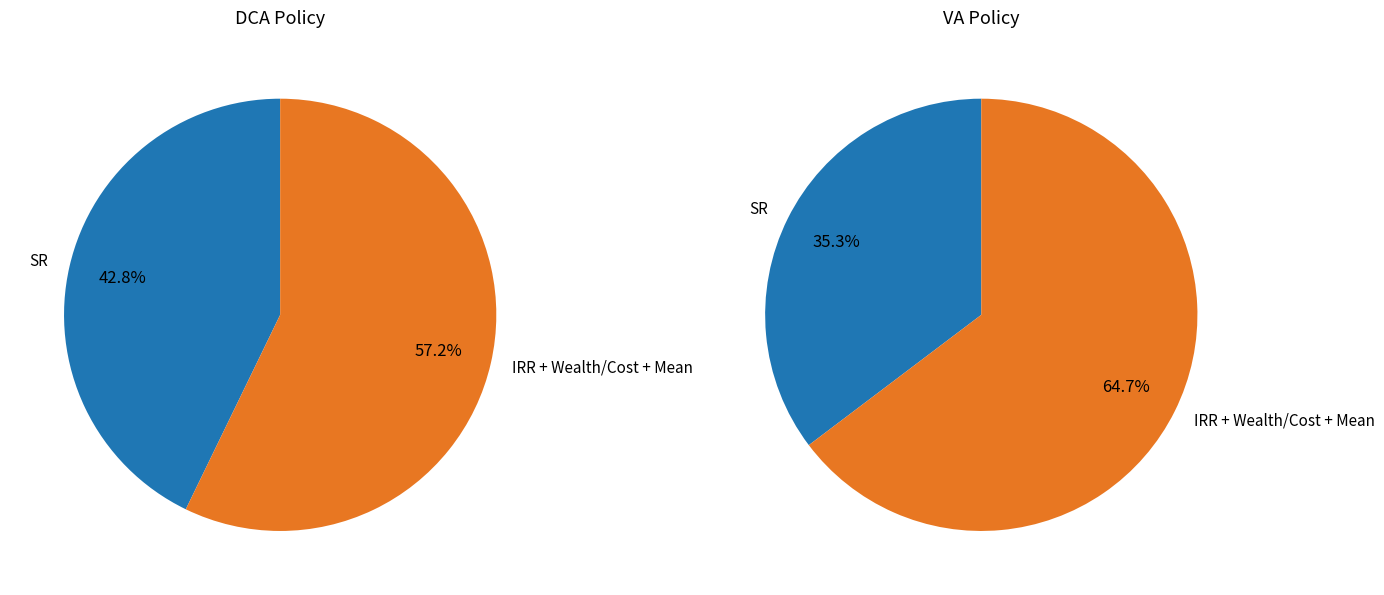

True or false: Wealth/Cost accounts for 1% of the total.

False